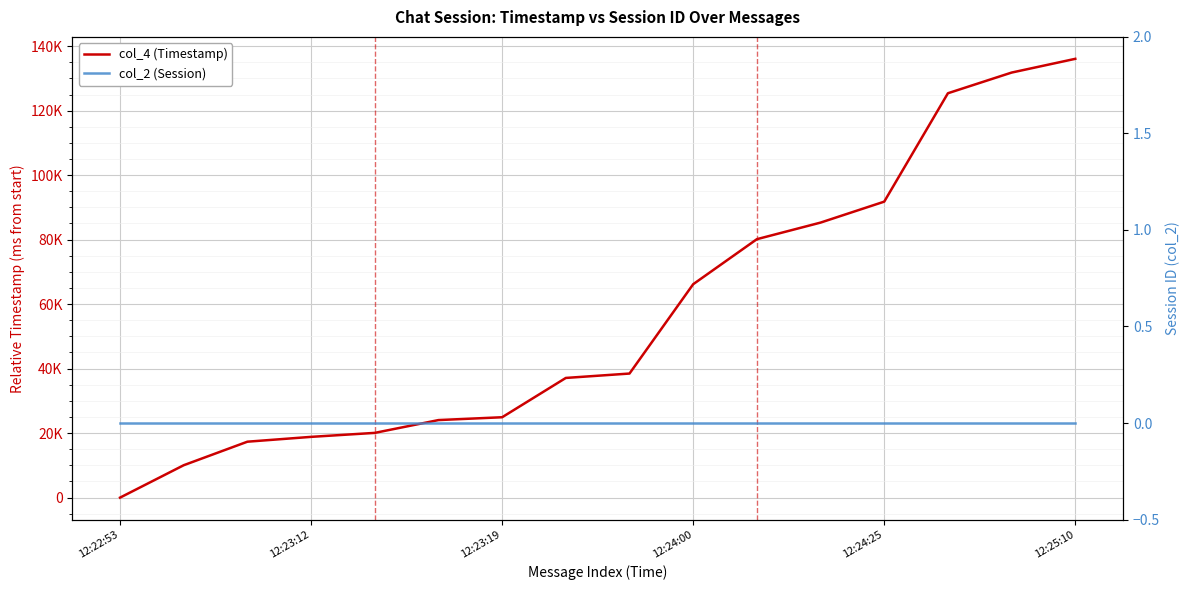

What is the label of the 6th point from the right?

10